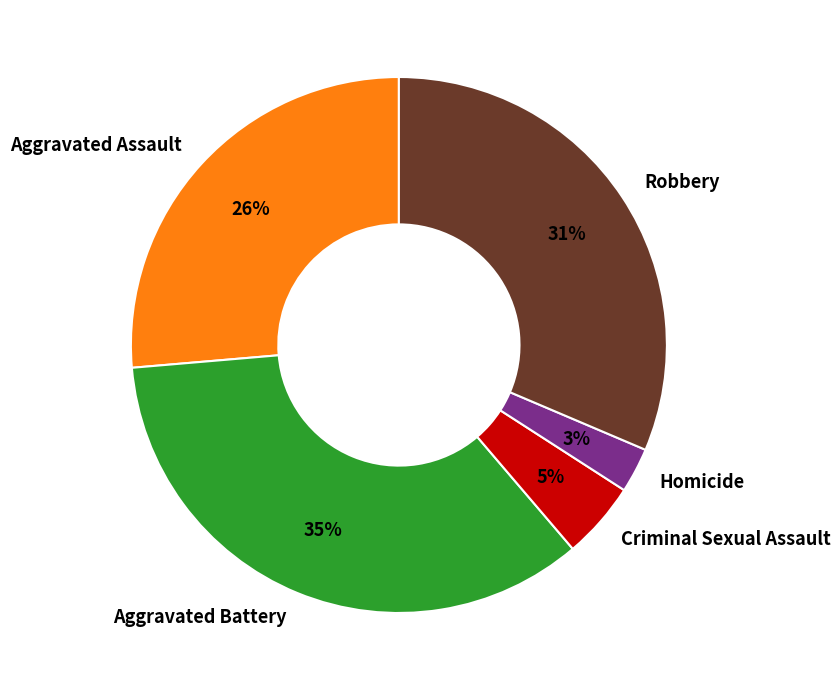

Is the sum of Aggravated Assault and Homicide greater than half?

No